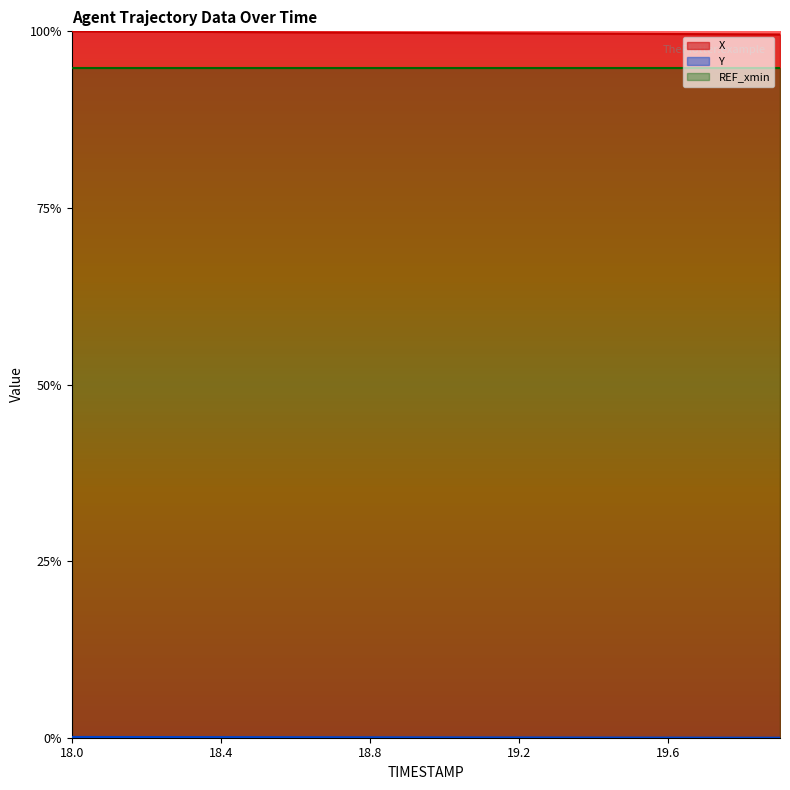

At how many categories does at least one series exceed 0?

20